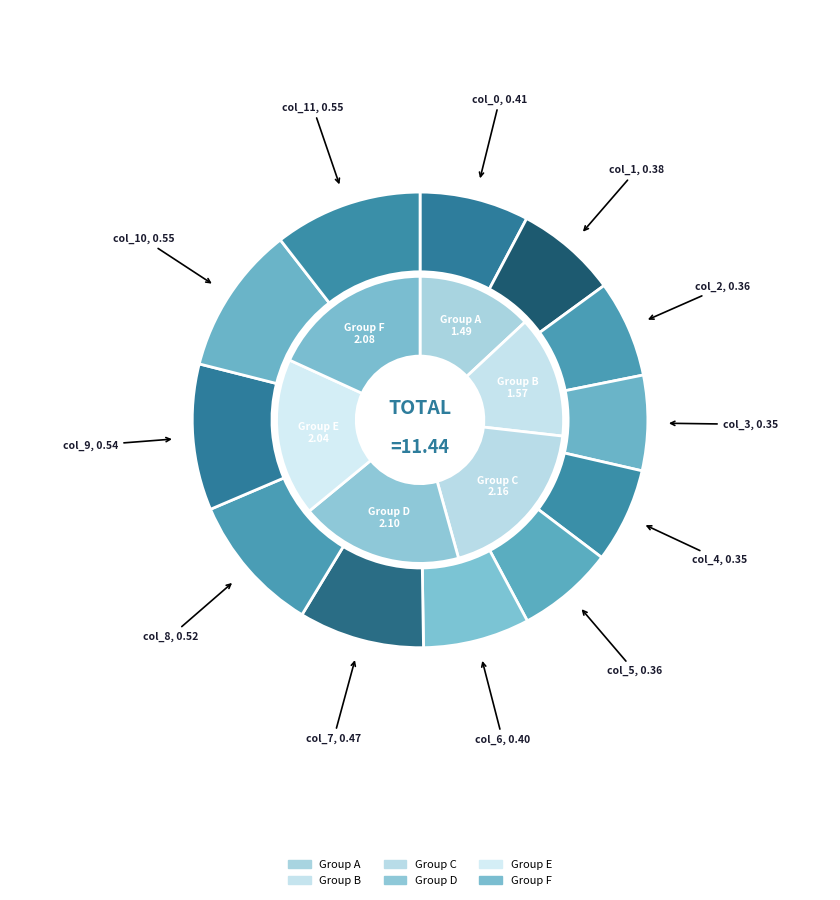

Does 9 represent more than half of the total?

No